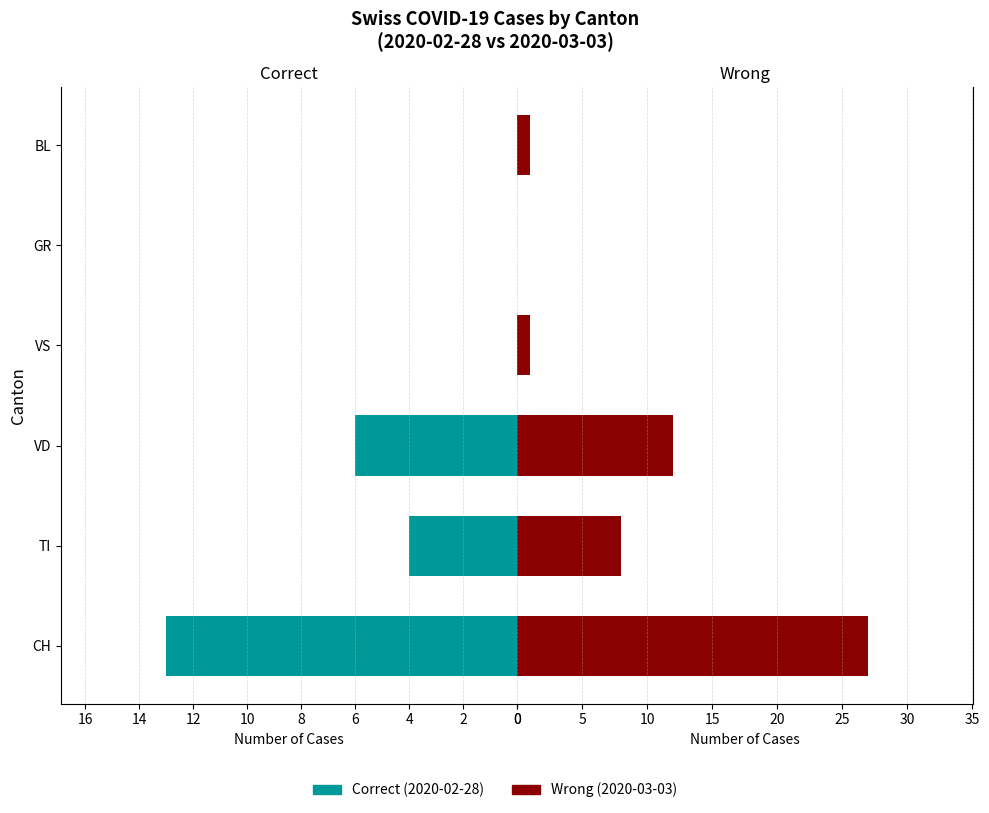

What is the difference between the second highest and second lowest values in the Wrong series?

11